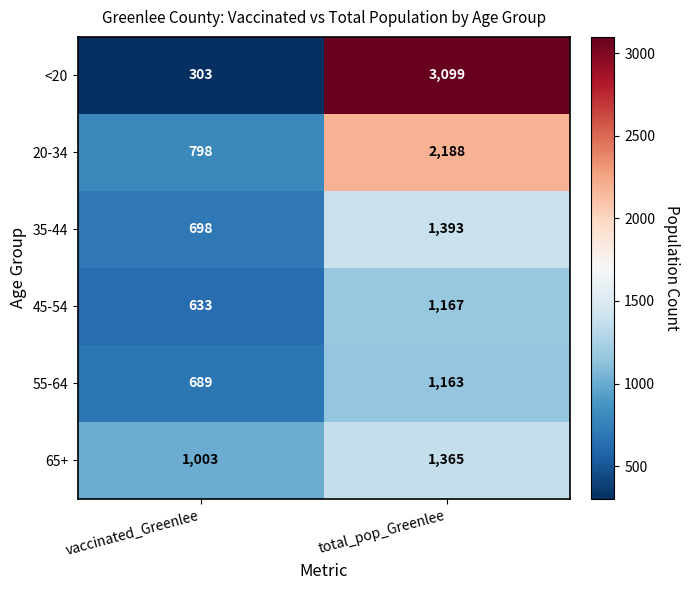

What is the greatest value displayed?

3099